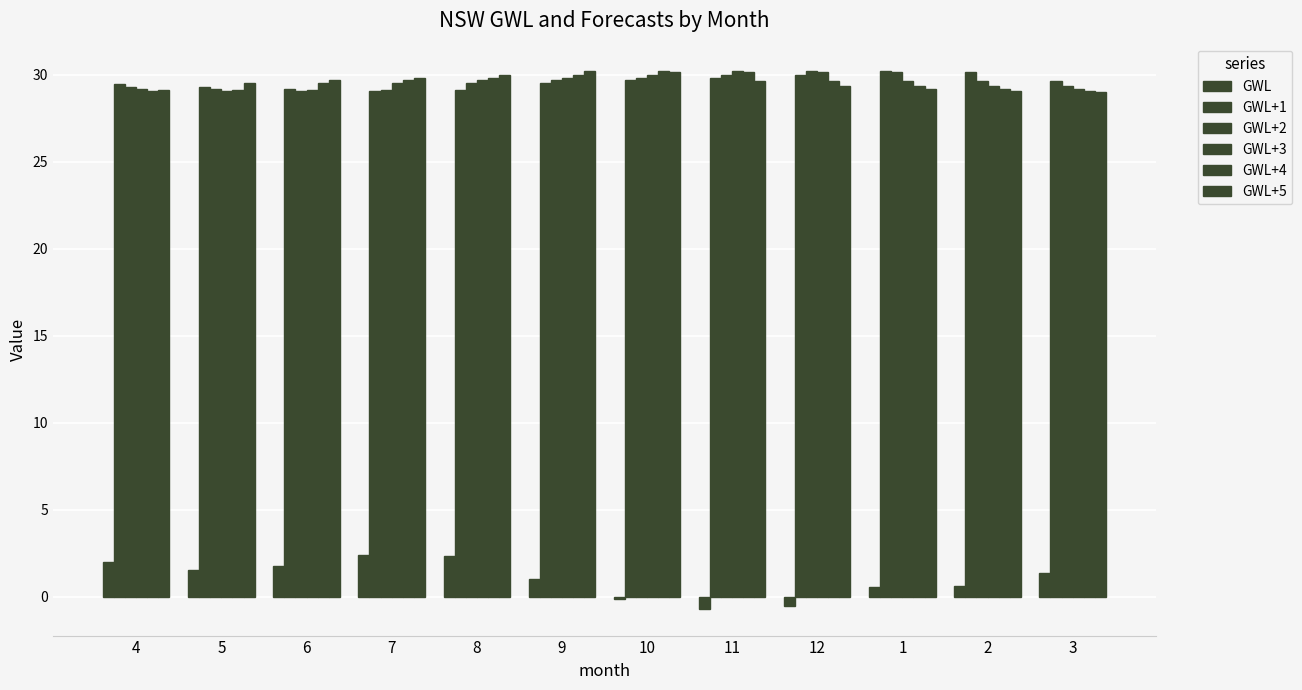

What position from the right is 10?

6